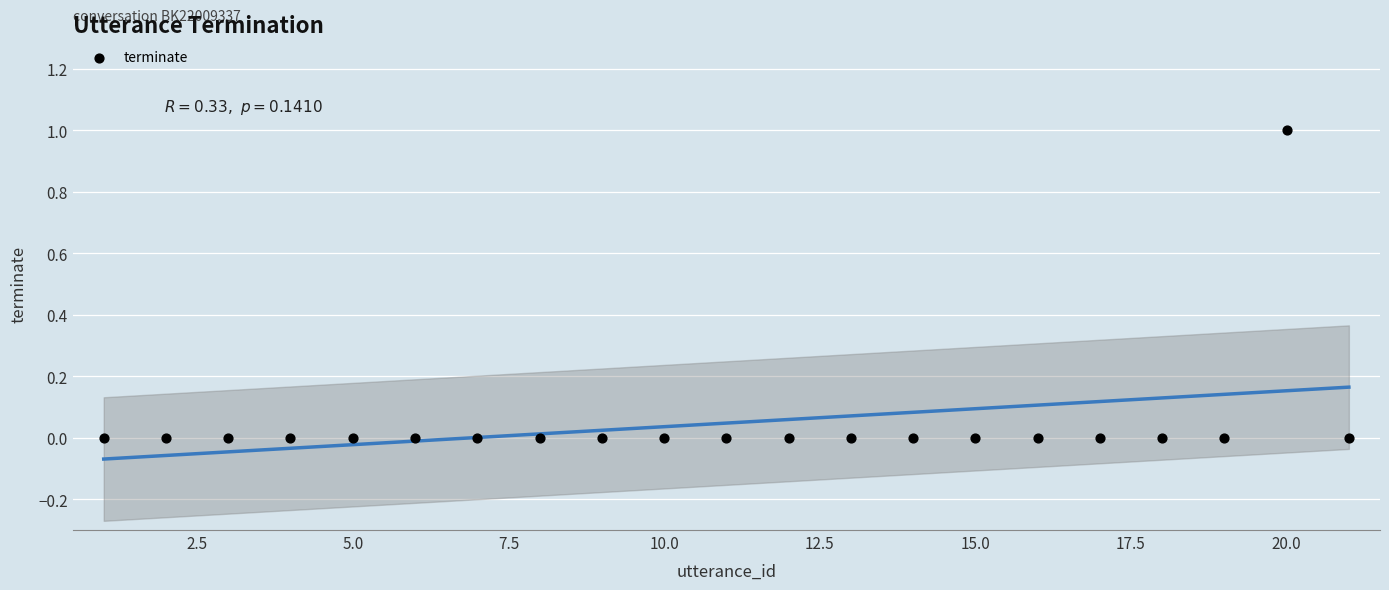

What is the range of X values (max minus min)?

20